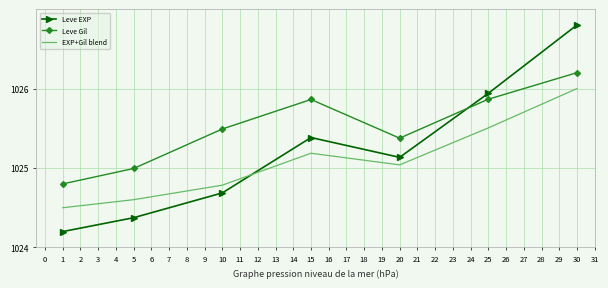

What is the sum of all Leve Gil values?

7178.6